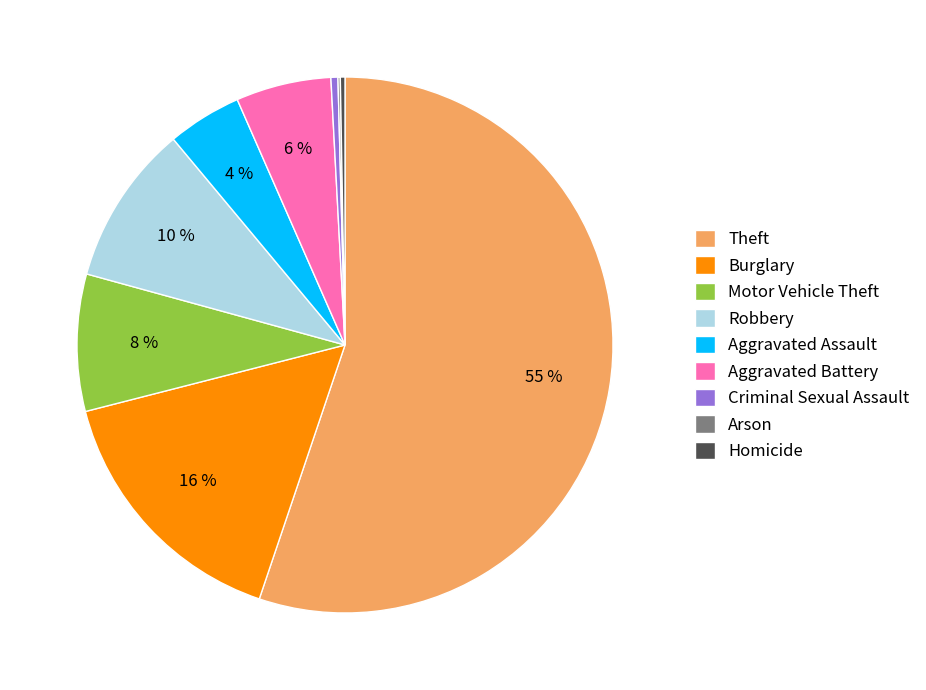

Which has a higher value, Homicide or Motor Vehicle Theft?

Motor Vehicle Theft